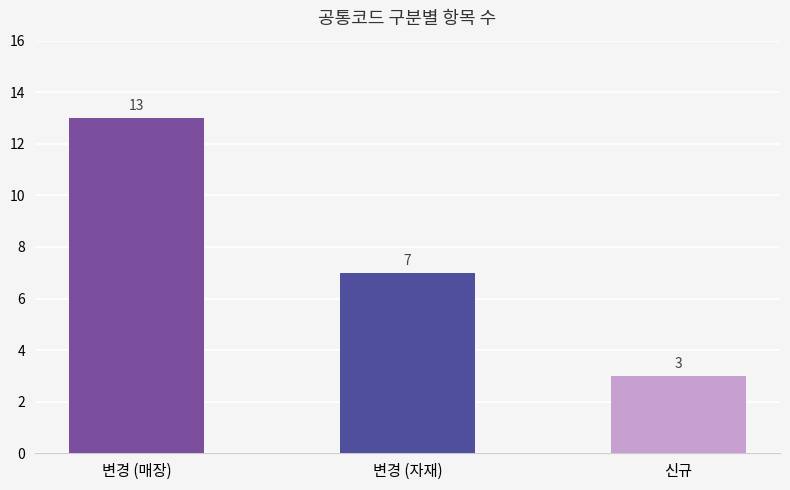

What is the approximate value at 변경 (매장), to the nearest 10?

10